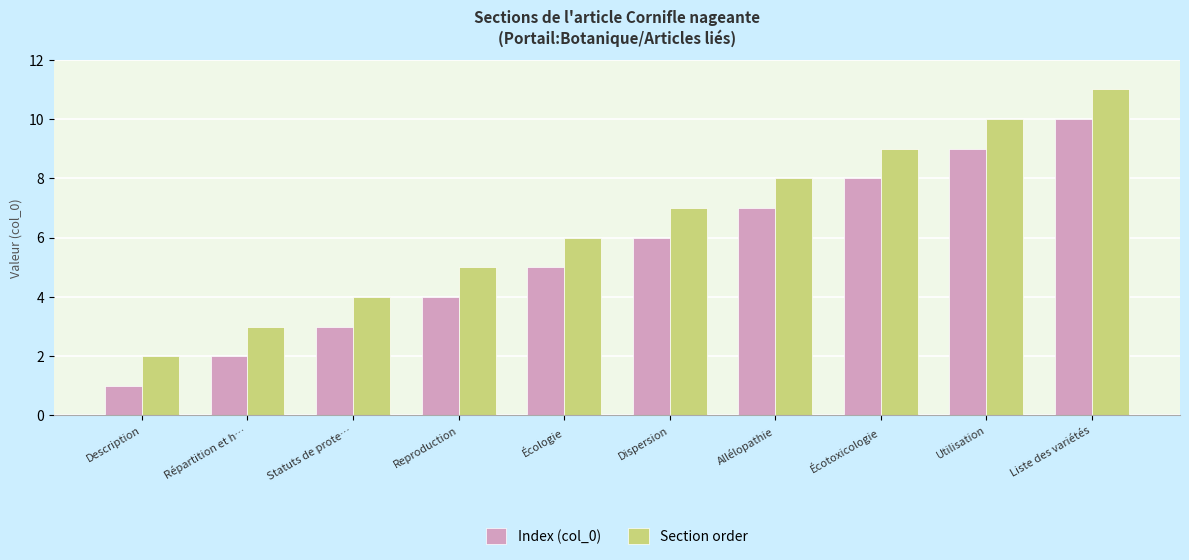

Rank the series at Répartition et h… from highest to lowest value.

Section order, Index (col_0)